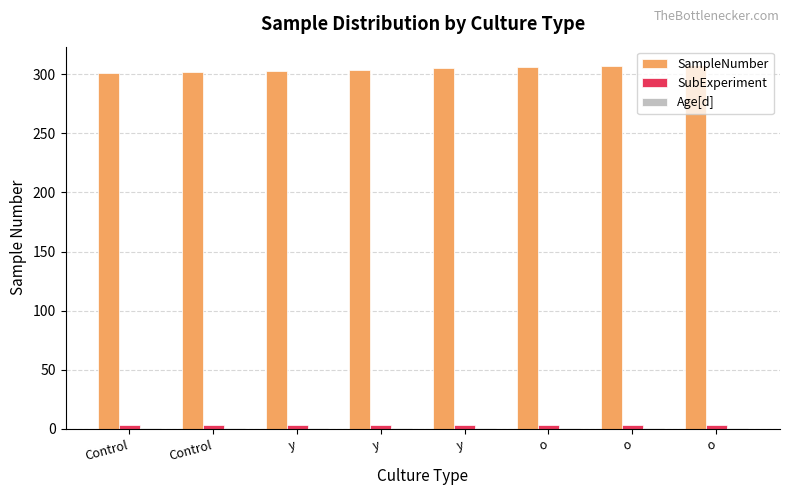

Count the SampleNumber values in the range 303 to 307.

5